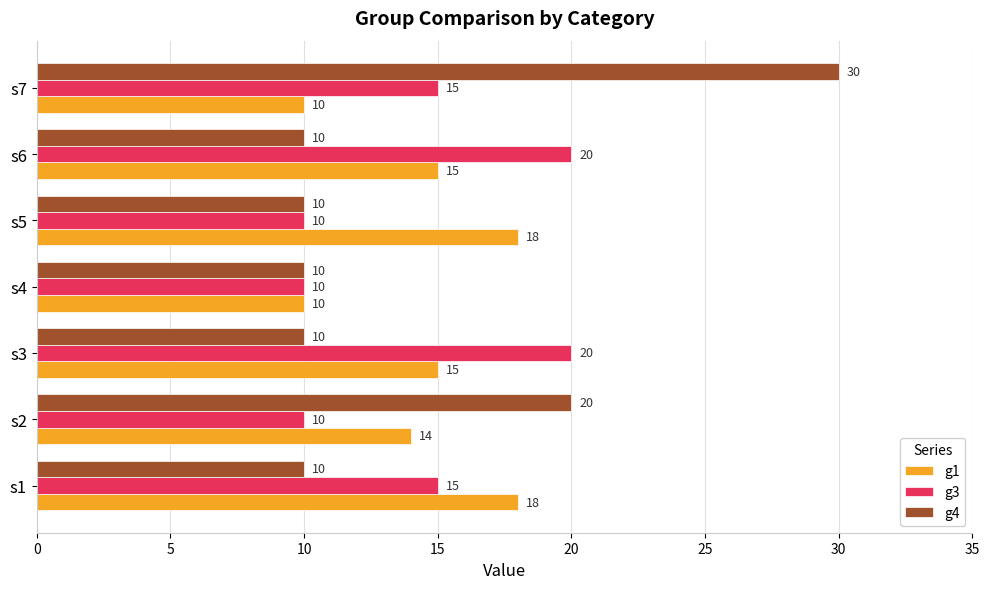

Which series has the largest range (max minus min)?

g4